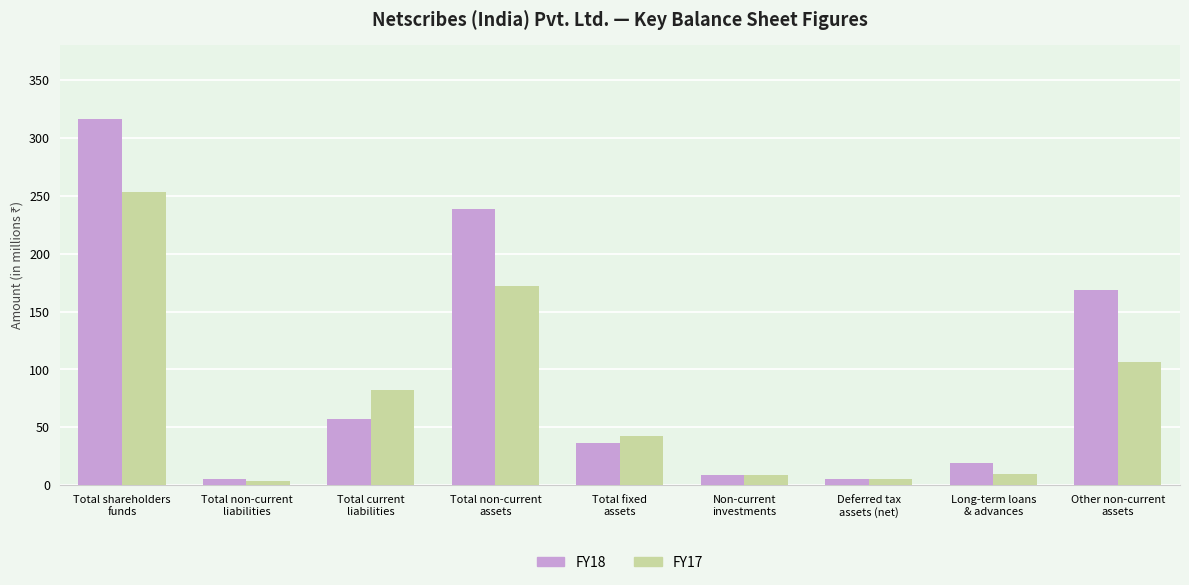

Does the chart contain stacked bars?

No